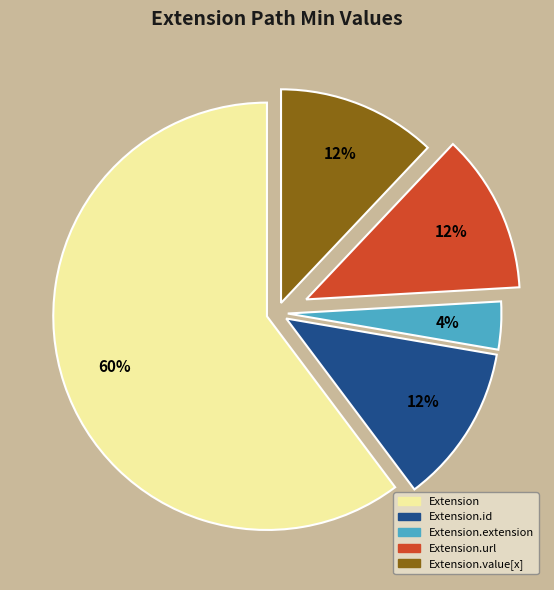

True or false: Extension accounts for 46% of the total.

False